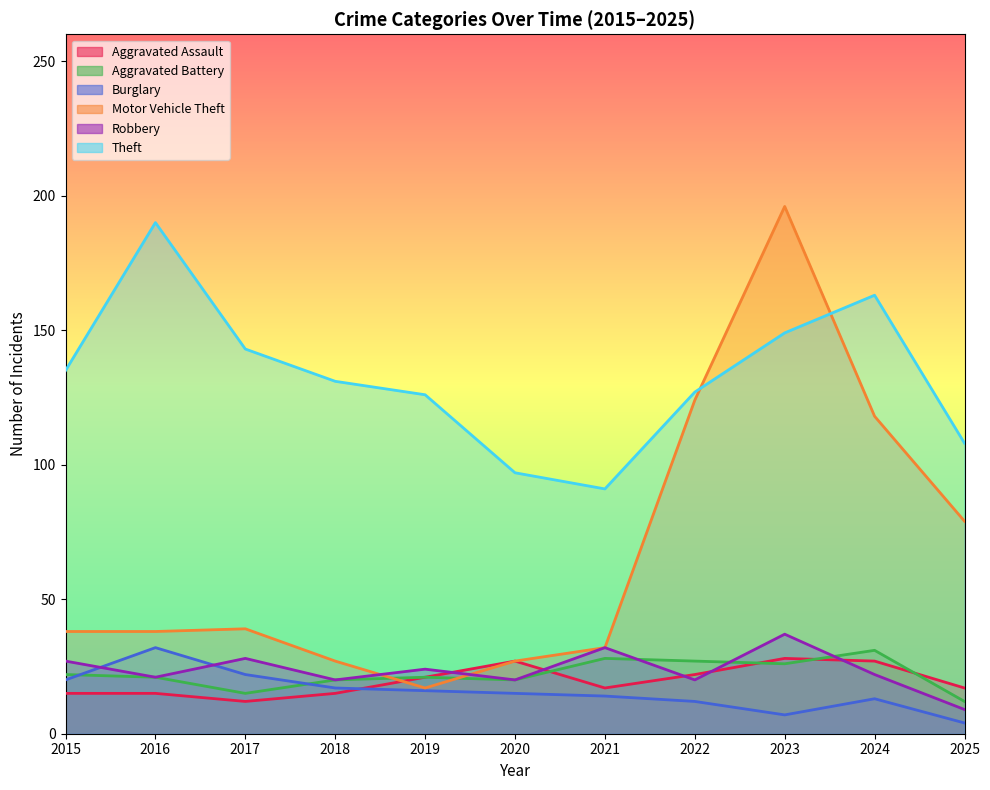

Which series has the largest total across all categories?

Theft